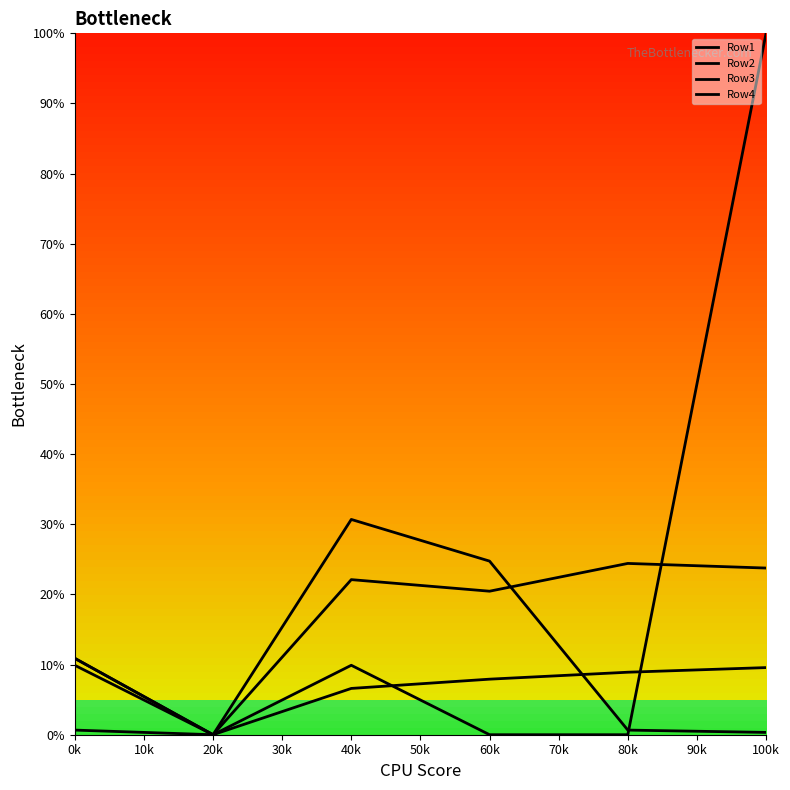

Is it true that Row2 equals 2.5 at 60k?

False